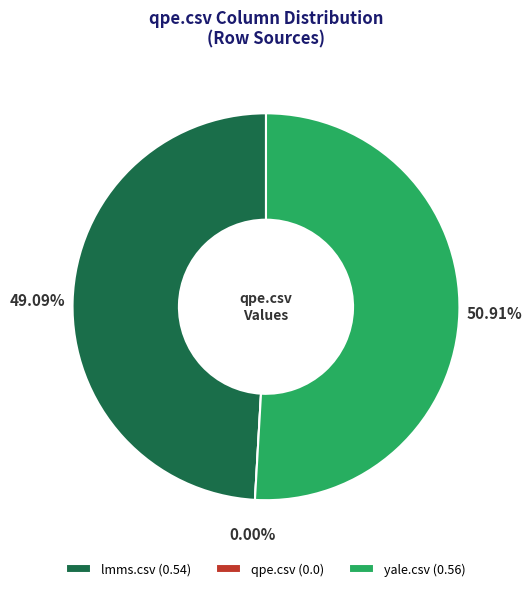

Which slice is the smallest?

qpe.csv